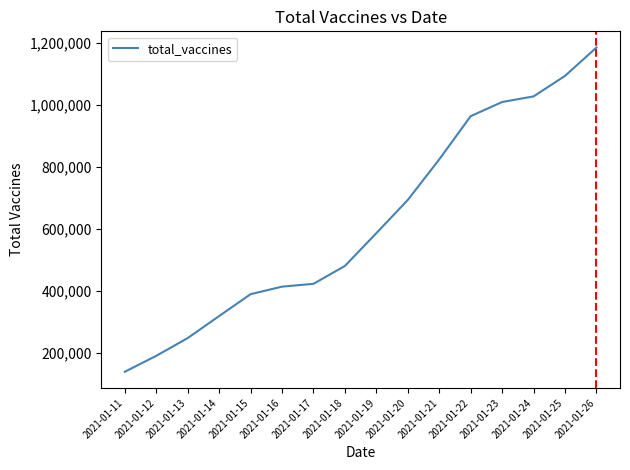

What is the average value?

623480